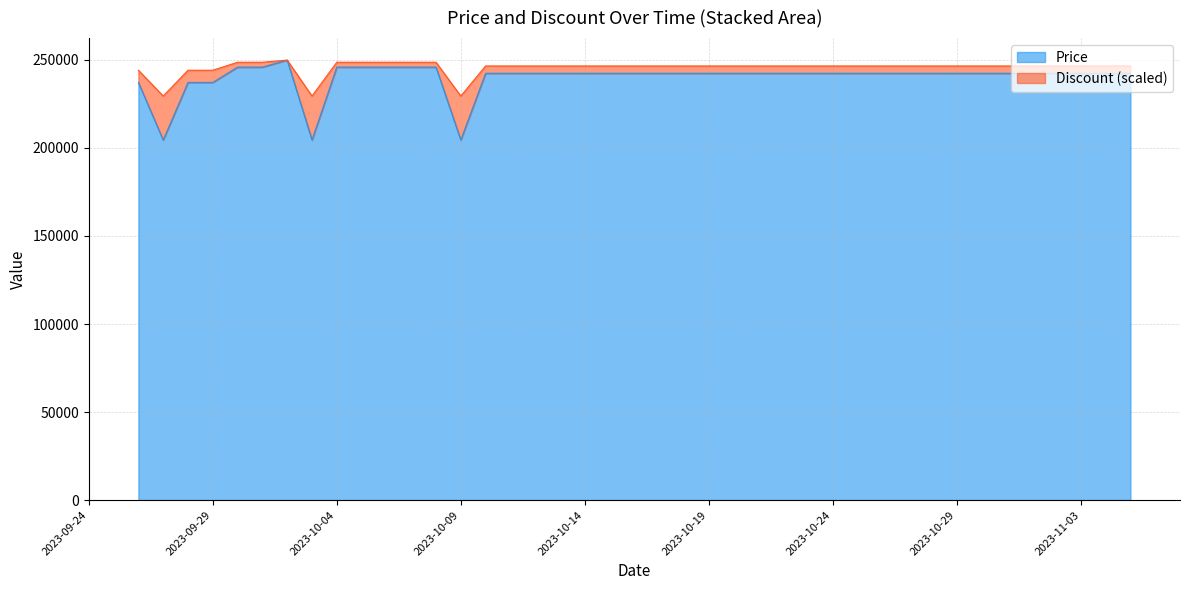

Between 2023-09-30 and 2023-10-03, which series saw the biggest shift?

Price